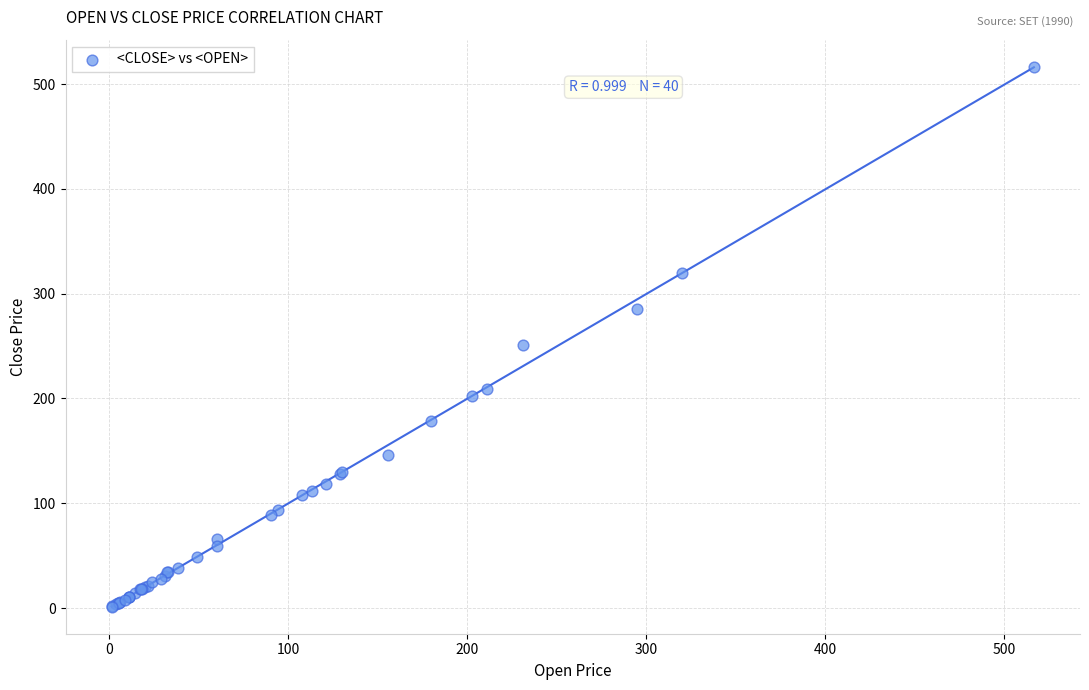

What Y value in the scatter plot is closest to 258?

251.2